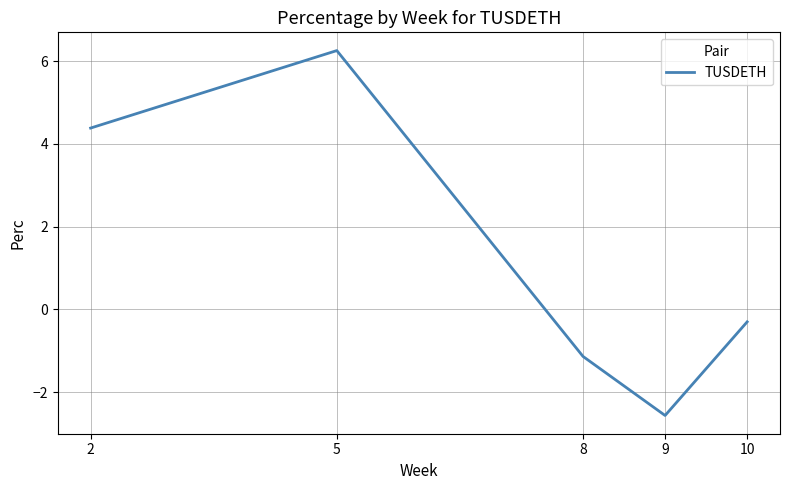

The value at 2 is 4.4. True or false?

True